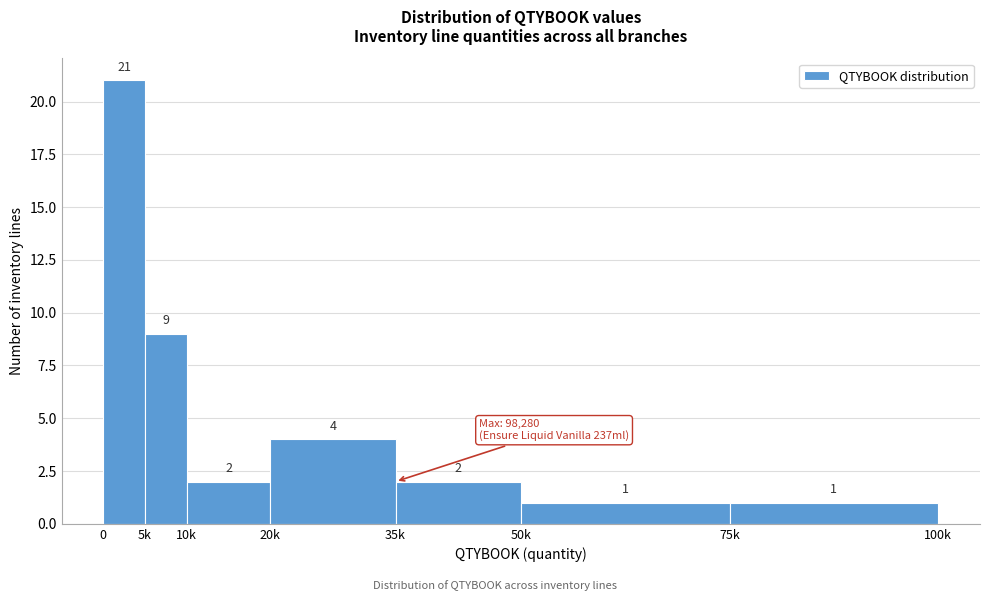

Reading left to right, list all the values displayed in this chart.

0=21	5k=9	10k=2	20k=4	35k=2	50k=1	75k=1